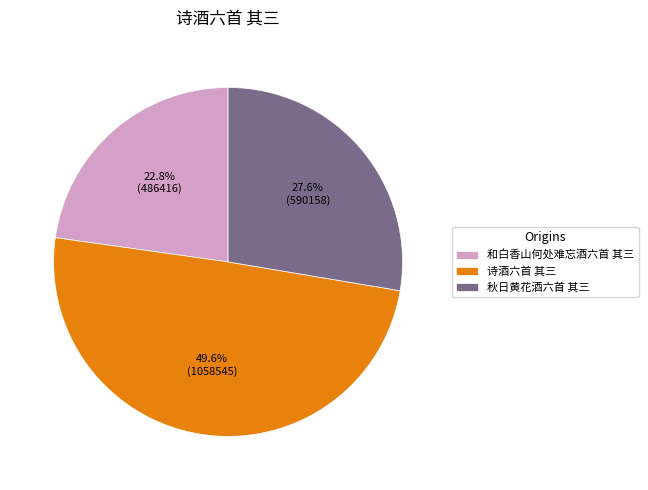

To the nearest percent, what is the difference between the largest and smallest slice percentages?

27%